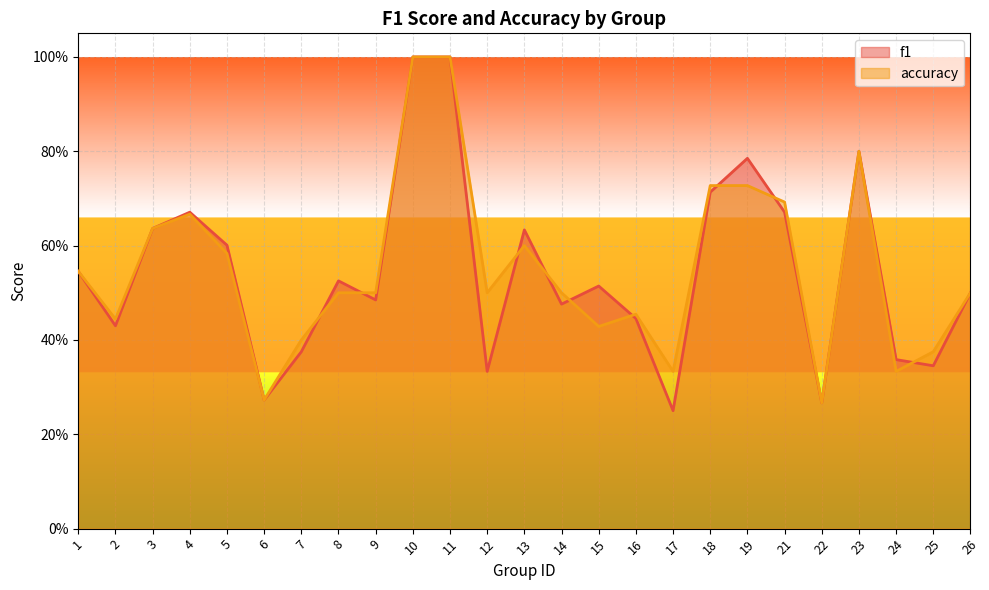

Which series has the largest total across all categories?

accuracy